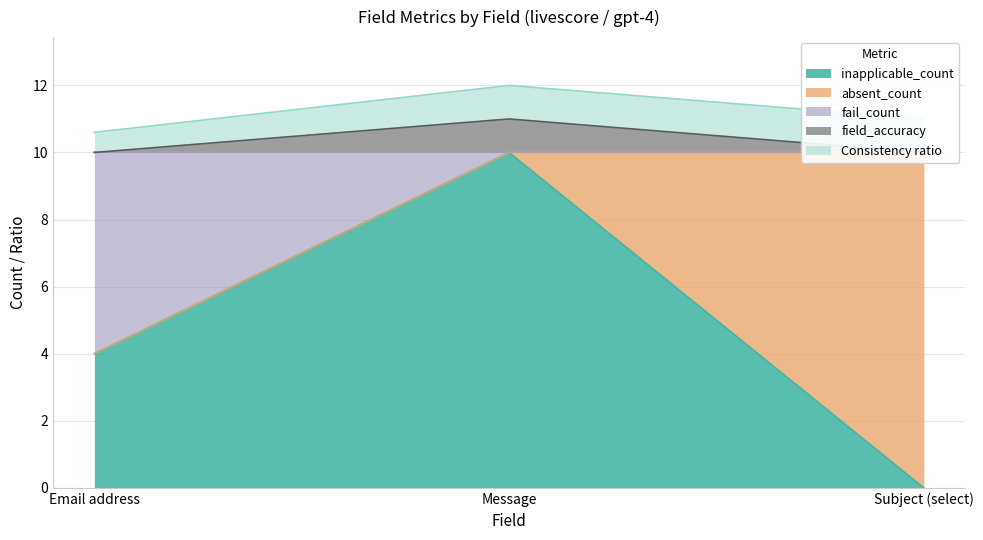

Is the value of inapplicable_count at Message greater than the value of field_accuracy at Subject (select)?

No